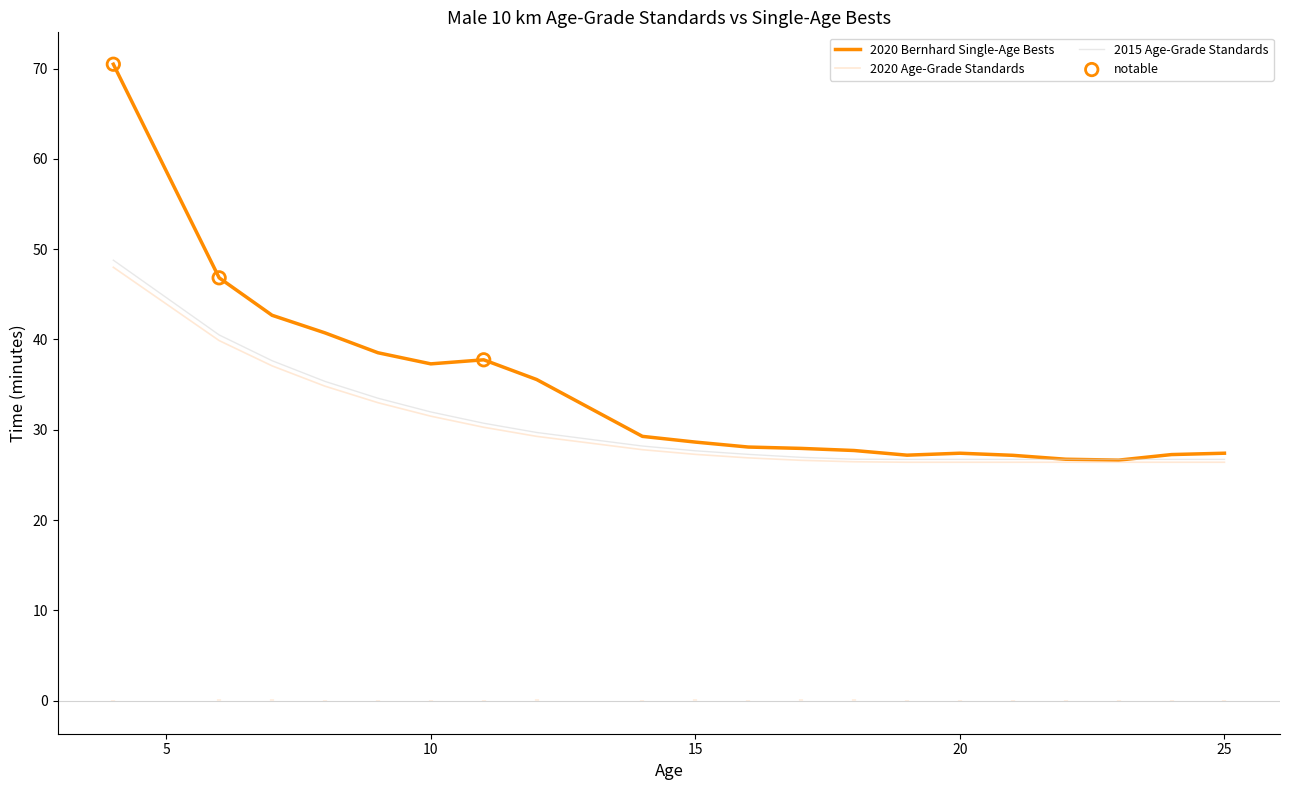

Which series has the largest total across all categories?

2020 Bernhard Single-Age Bests